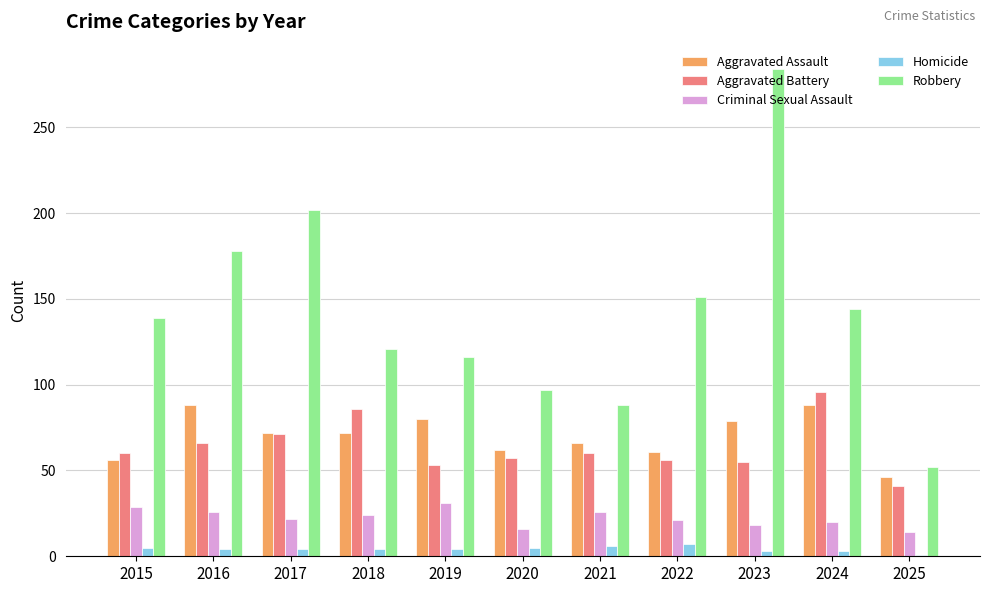

Between 2019 and 2025, which series saw the biggest shift?

Robbery